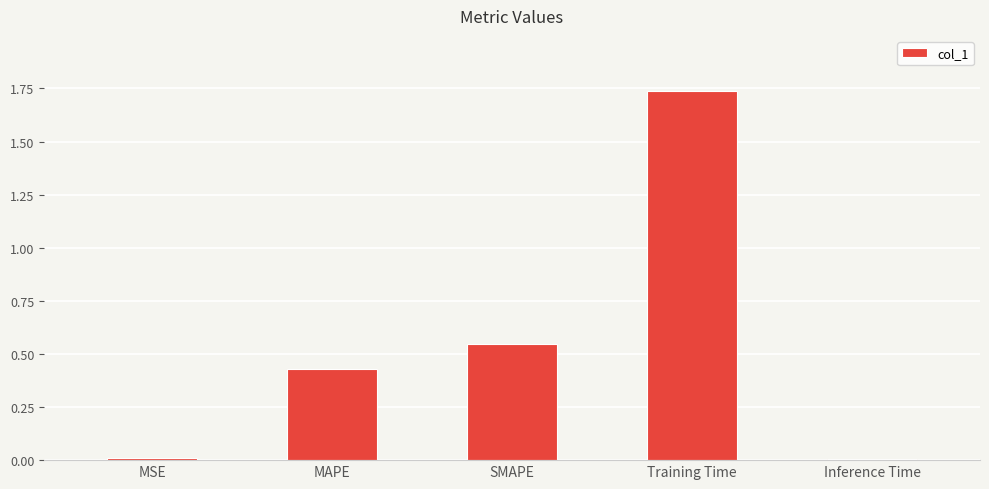

What is the change in value from MAPE to Training Time?

+1.3